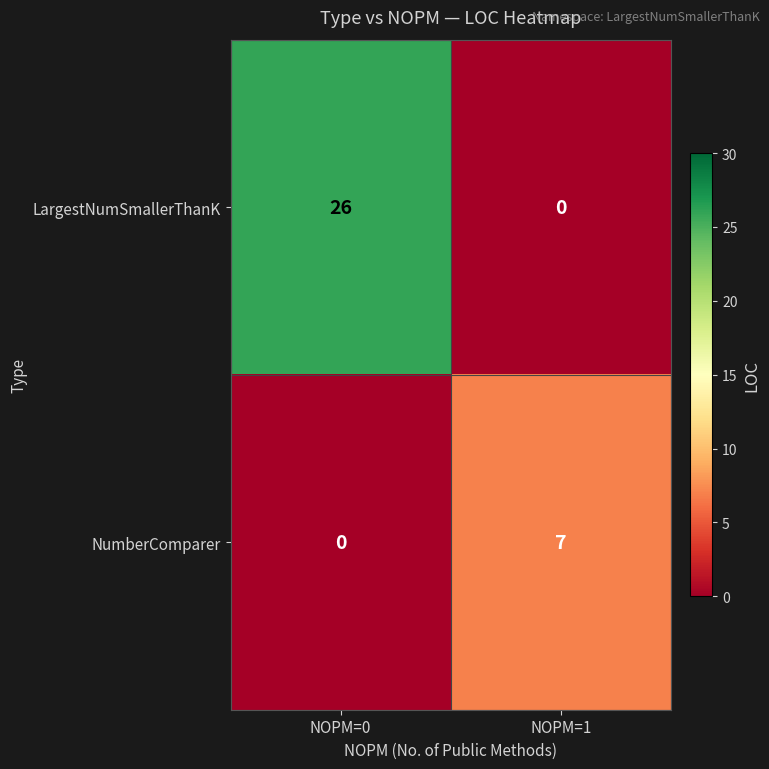

Count the number of categories in the chart.

2